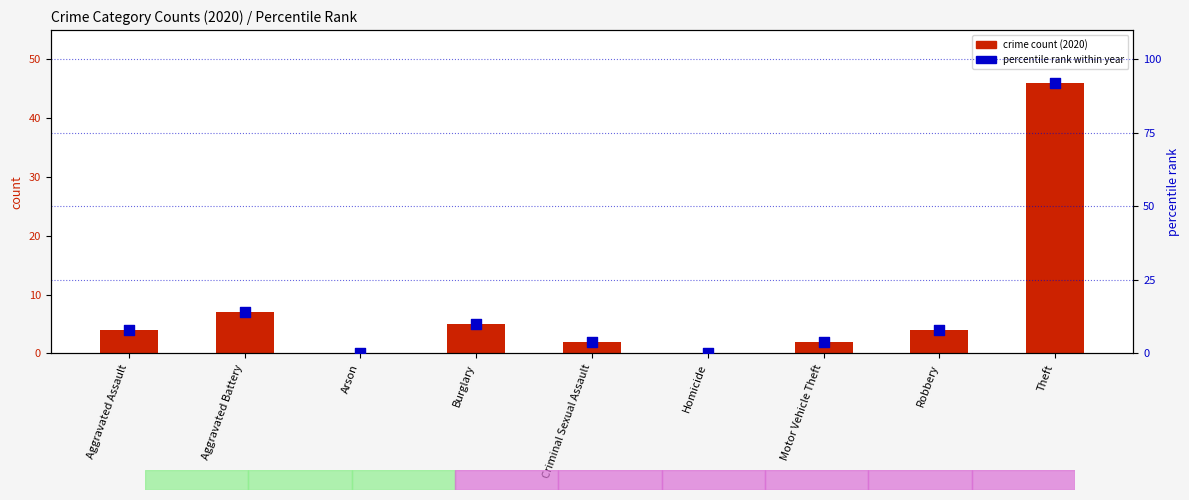

Which series contains the highest Y value?

percentile rank